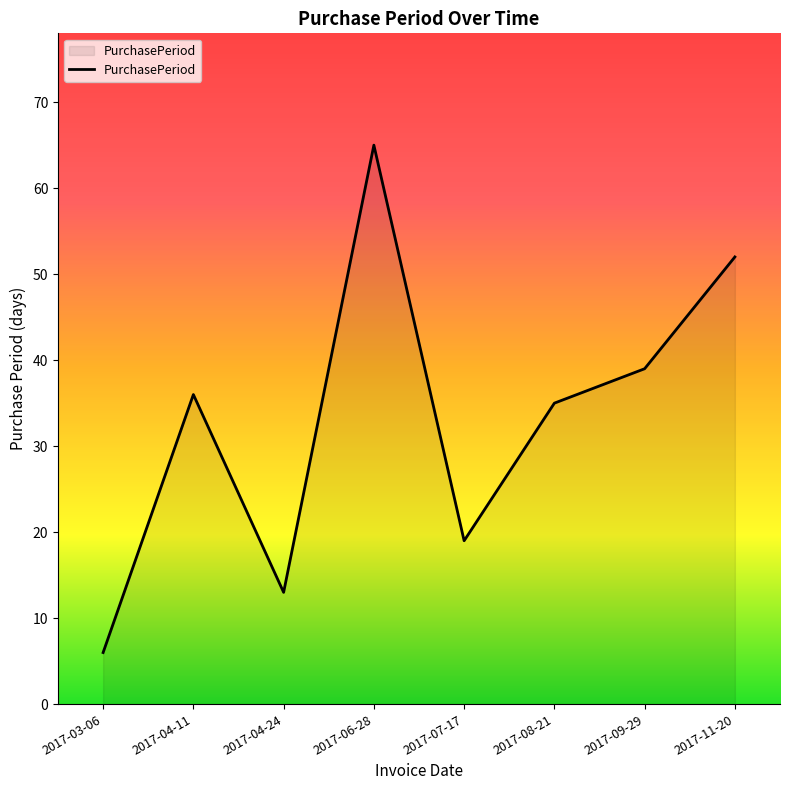

The value at 2017-07-17 is 19. True or false?

True